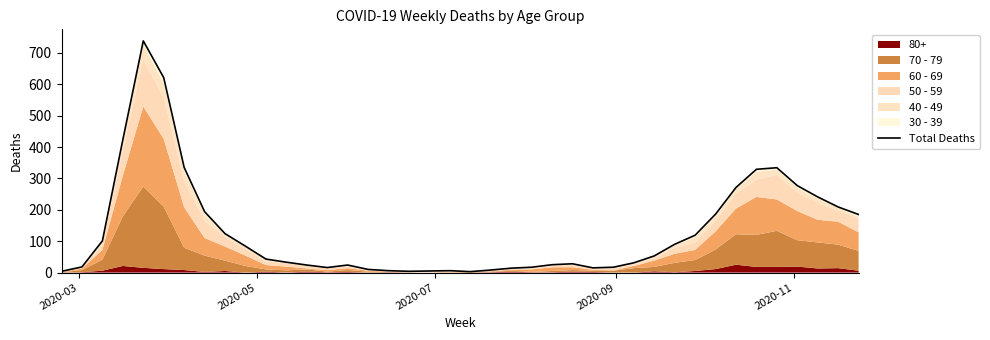

What is the greatest value displayed?

738